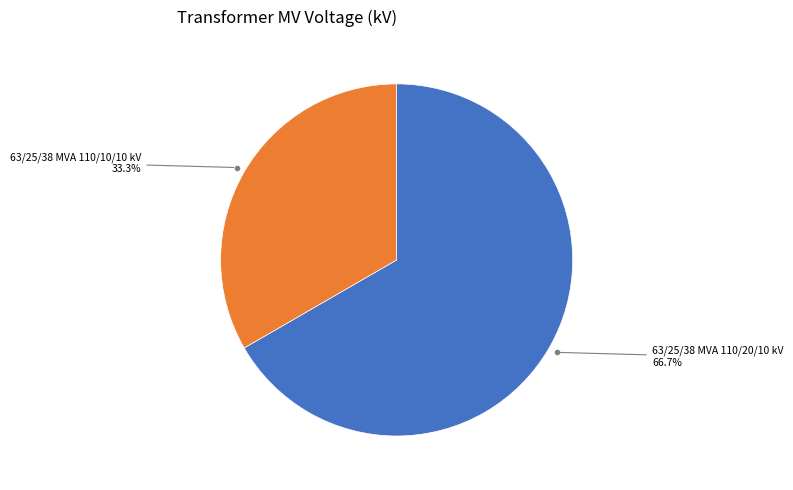

Is there a majority slice in this chart?

Yes